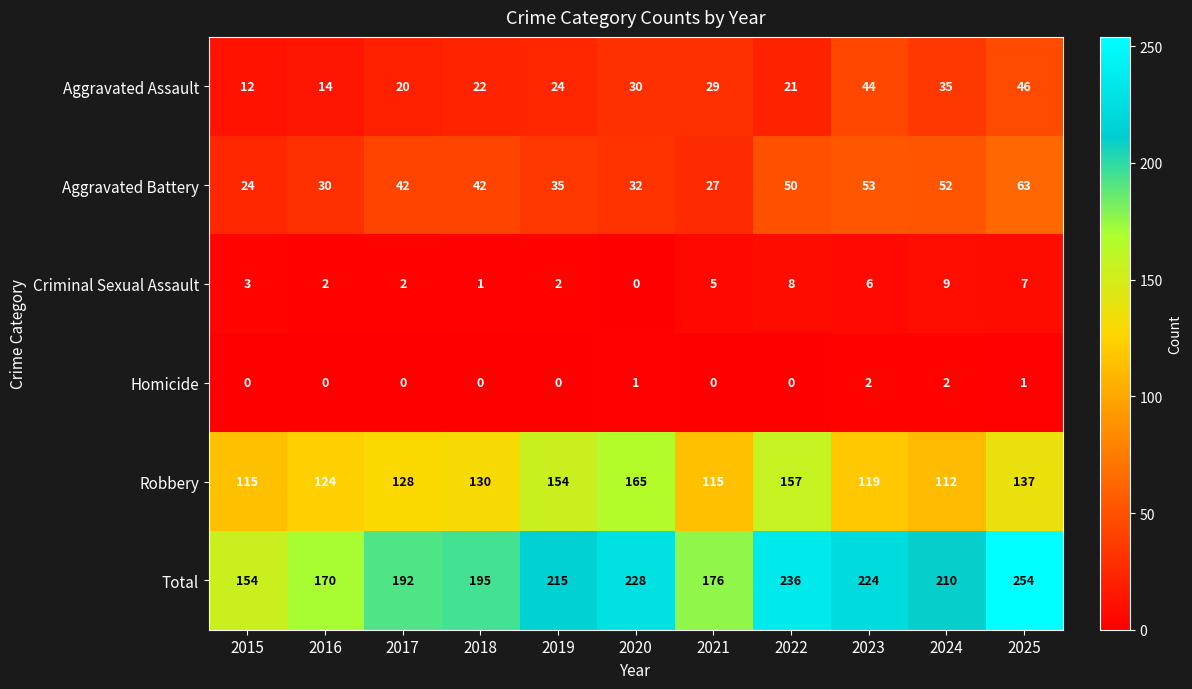

What is the sum of all Aggravated Battery values?

450